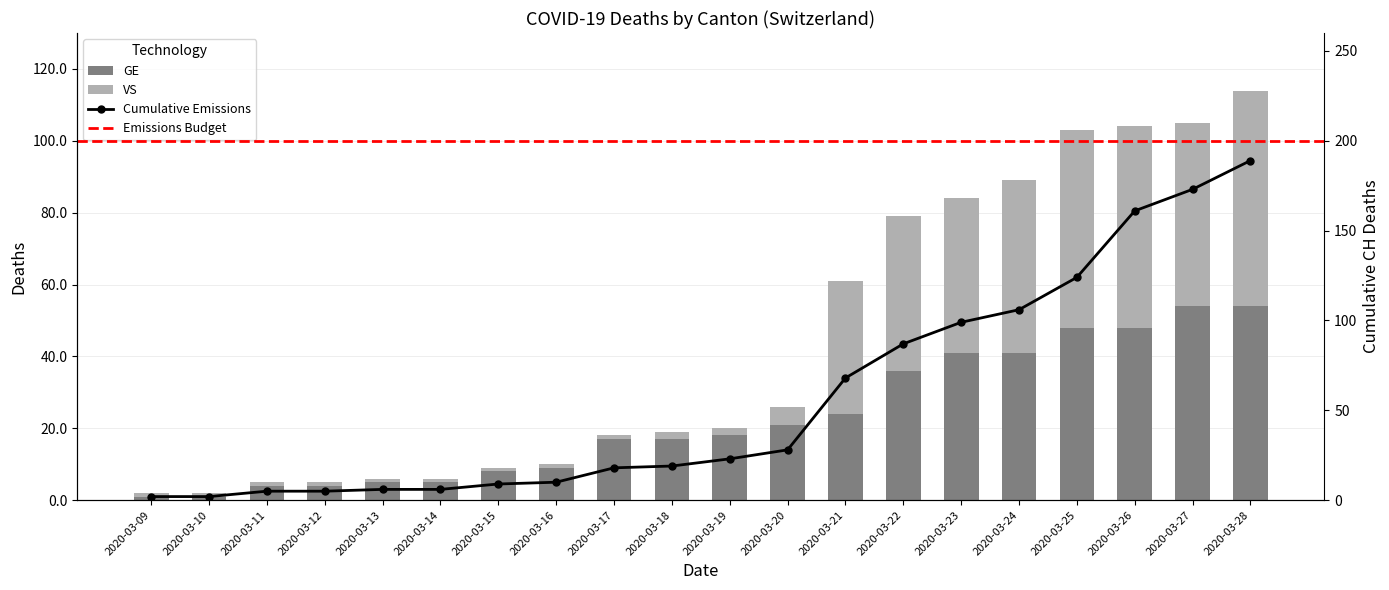

What is the spread (max minus min) of values at 2020-03-12?

3